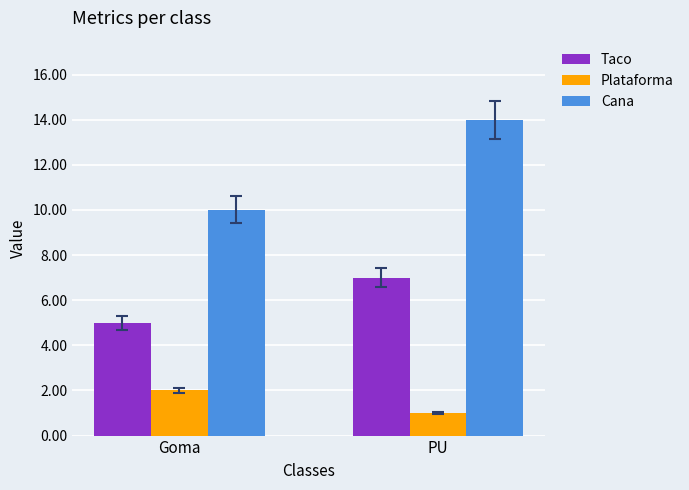

How many bars are there in total?

6